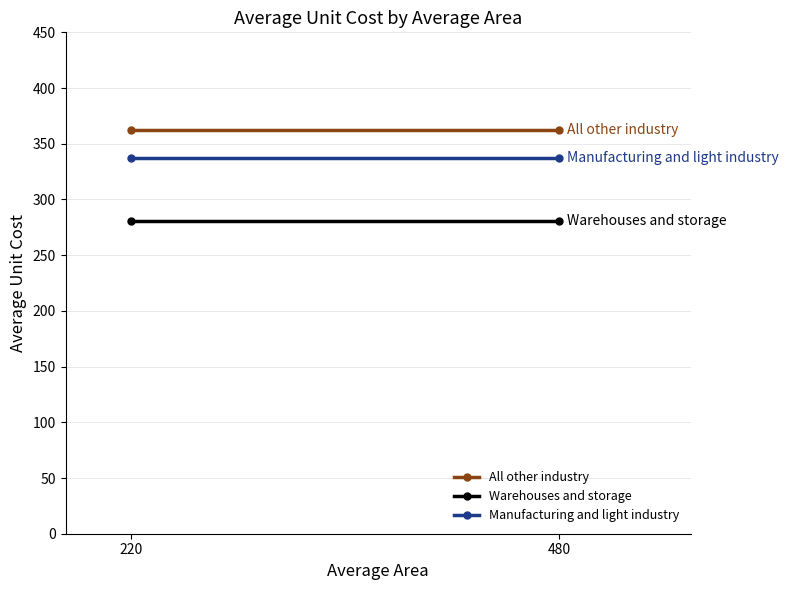

What is the total value across all series at 480?

979.8